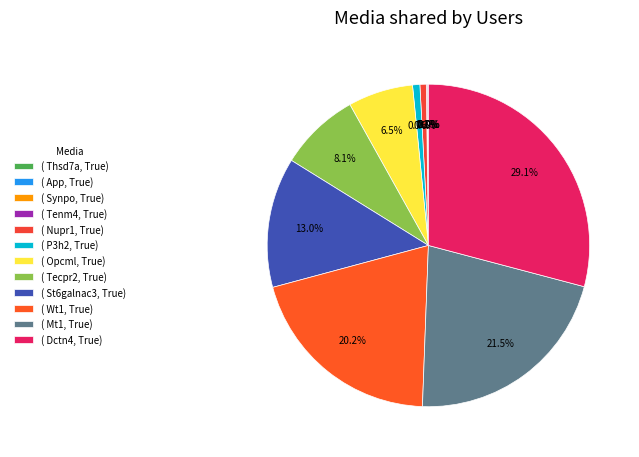

To the nearest percent, what is the difference between the largest and smallest slice percentages?

29%